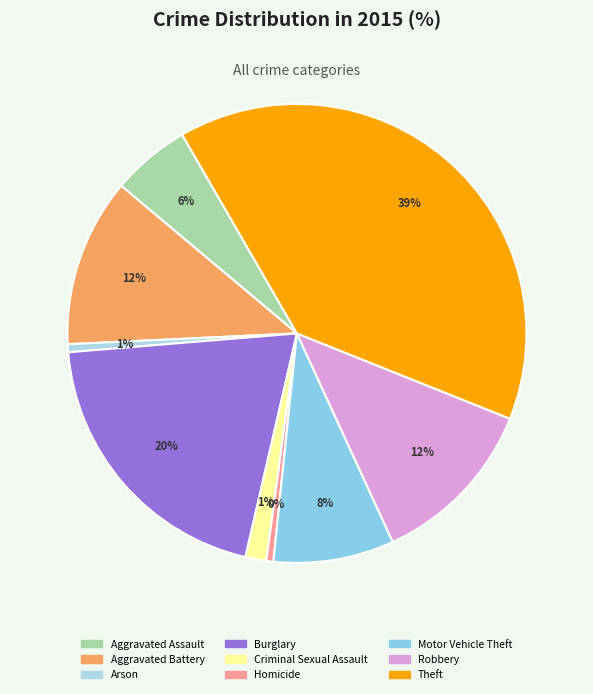

The Robbery slice represents 12% of the pie. True or false?

True